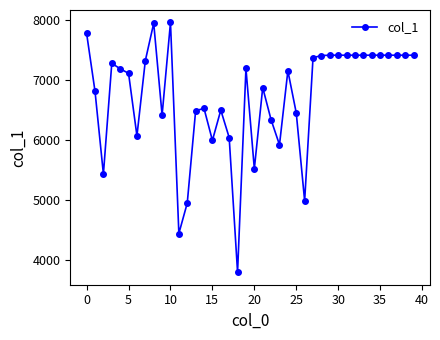

What is the sum of all values?

268607